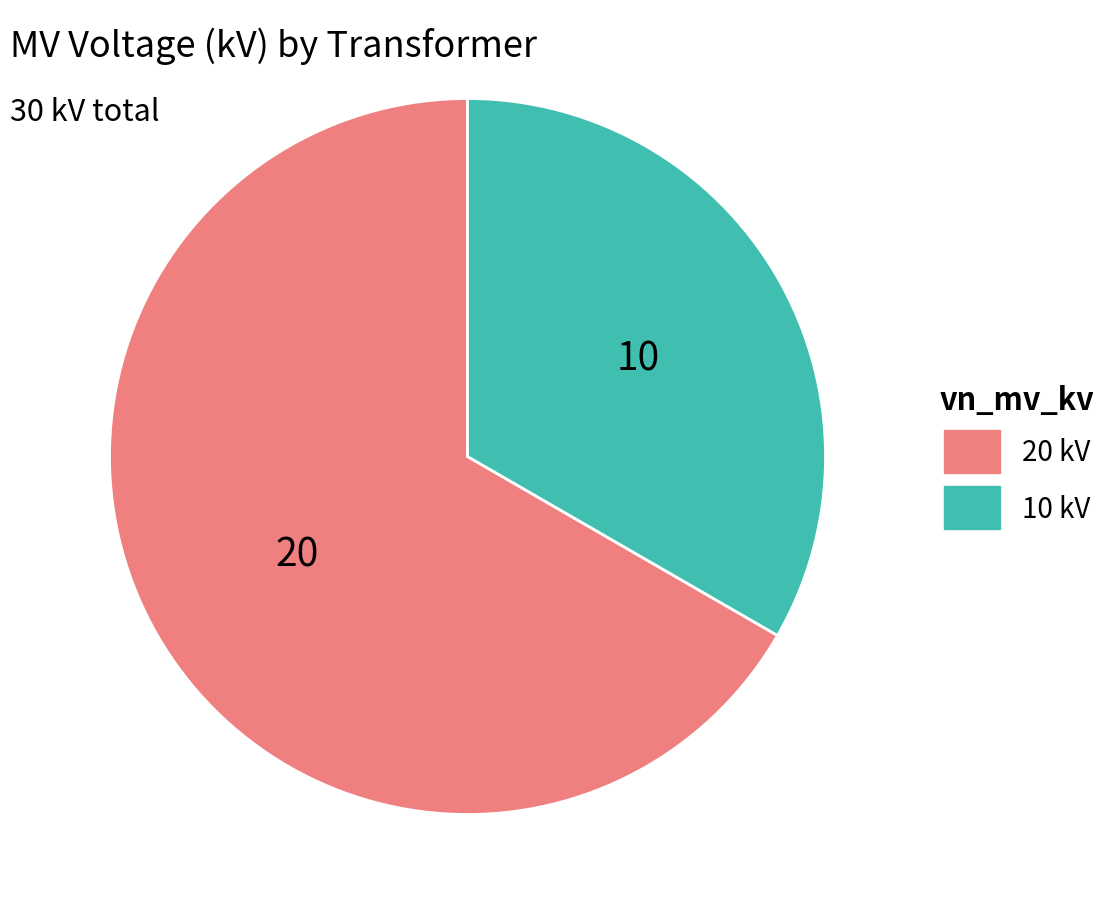

How many slices are in this pie chart?

2